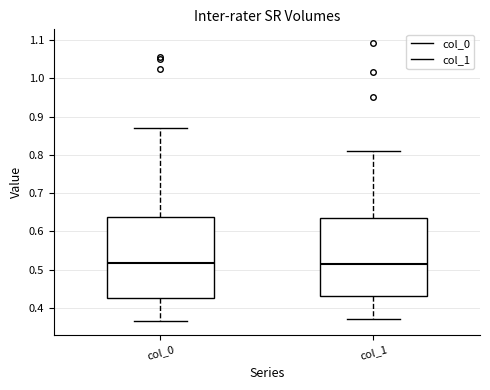

Reading left to right, transcribe this box plot: for each box, give where its median line is, the range the box spans, and where its two whiskers end, as read against the y-axis. The values are not printed on the chart, so give them approximately, as read against the axis.

col_0: median 0.52, box 0.43 to 0.64, whiskers 0.37 to 0.87
col_1: median 0.52, box 0.43 to 0.63, whiskers 0.37 to 0.81